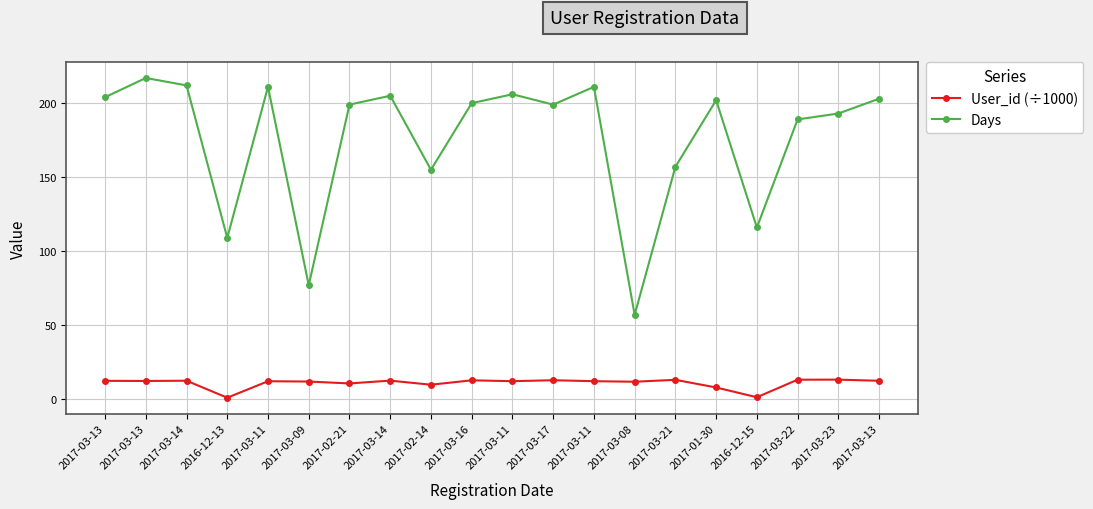

What is the approximate value of Days at 2017-03-13?

217.0